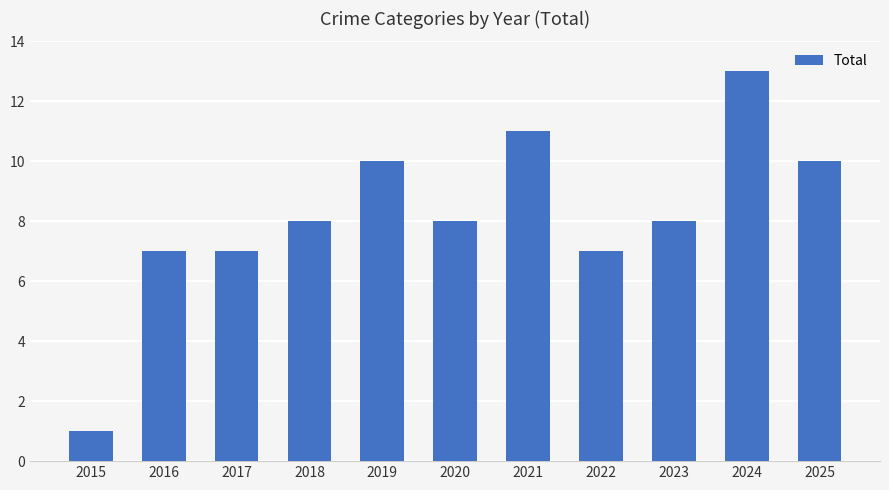

What is the sum of the values at 2017 and 2016?

14